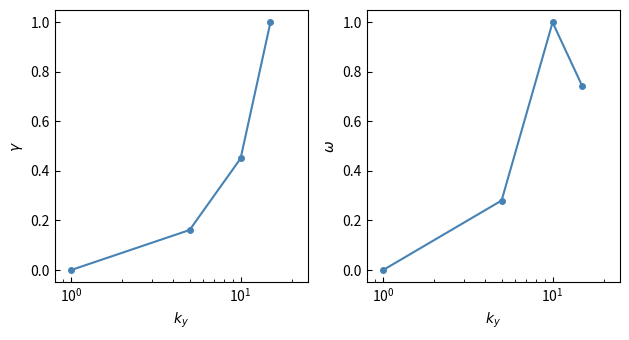

What is the maximum value for Leve EXP?

1.0